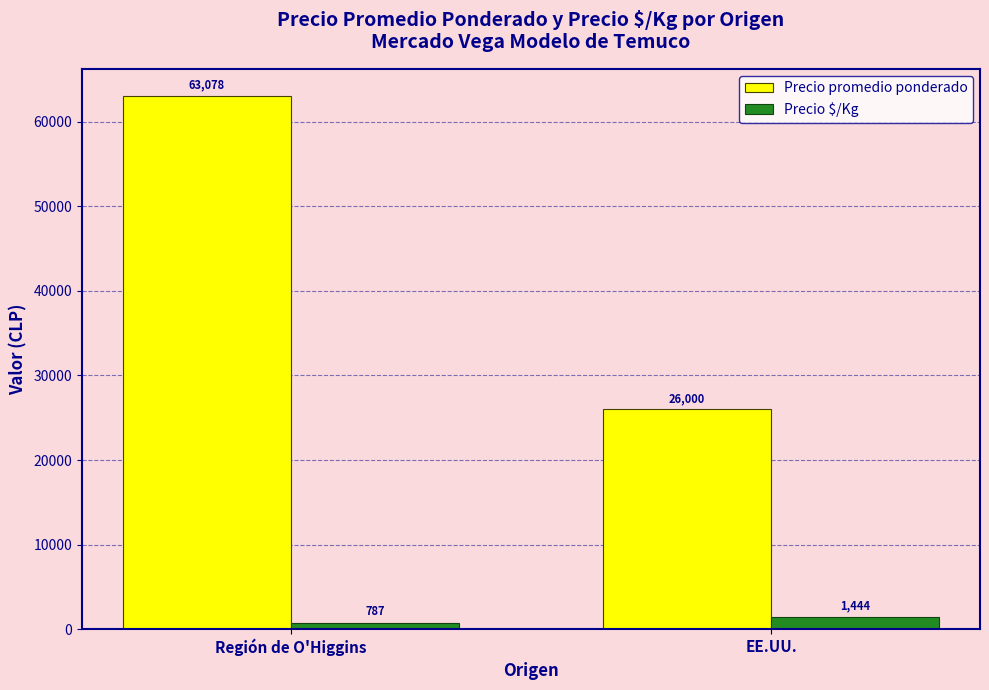

What is the value of the Precio $/Kg bar at the 2nd from the left?

1444